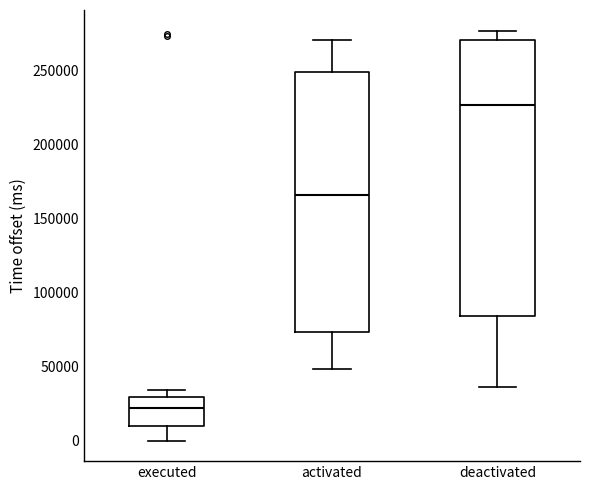

Comparing the boxes themselves (not the whiskers), which one is the tallest?

deactivated